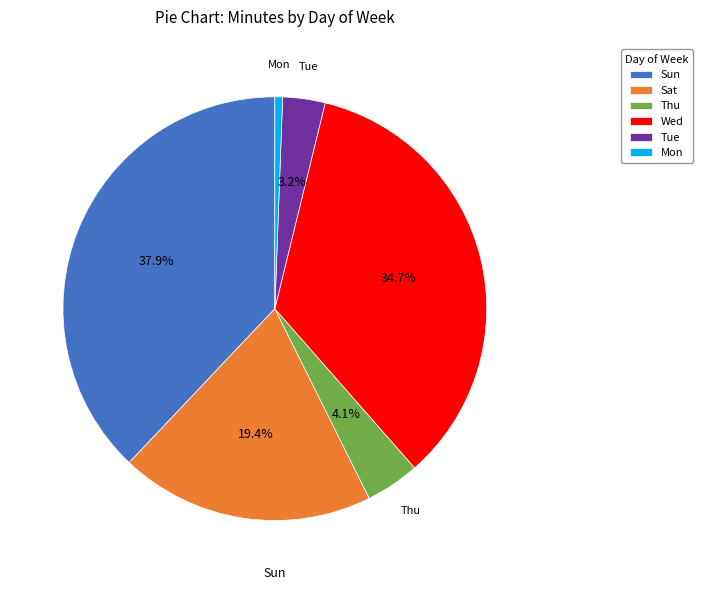

Does Tue account for over 50% of the chart?

No